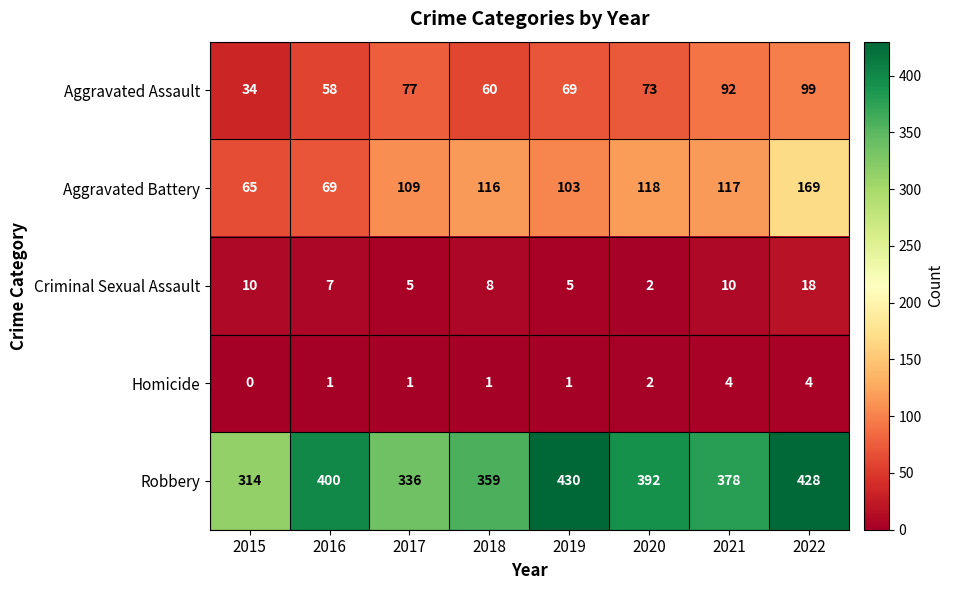

What is the difference between the Homicide values at 2015 and 2022?

4